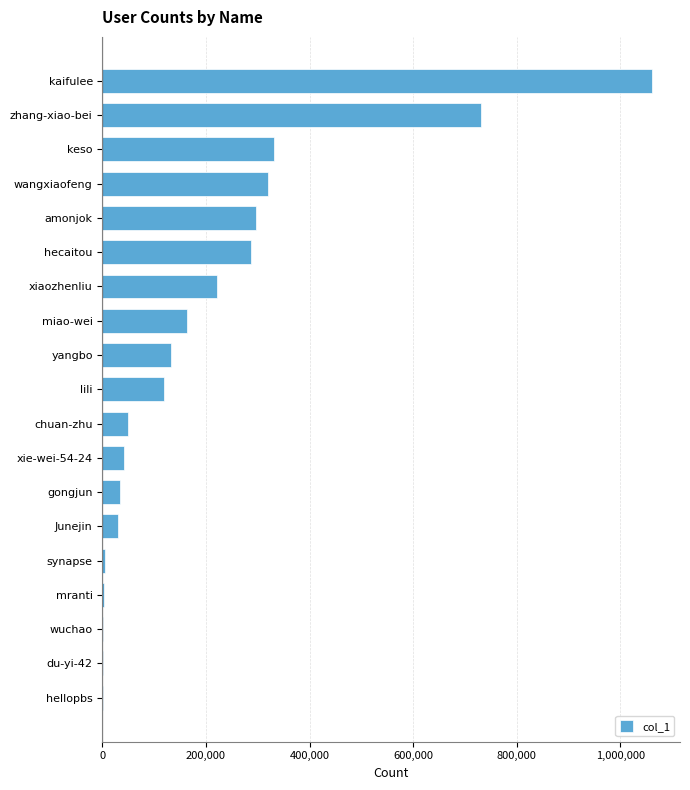

What is the change in value from lili to hecaitou?

+168722